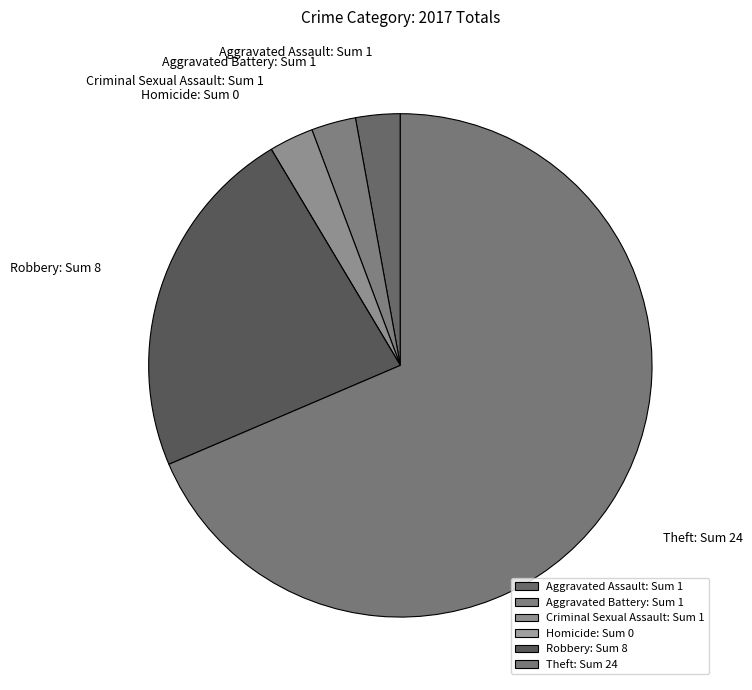

What is the ratio of the value at Theft: Sum 24 to the value at Robbery: Sum 8?

3.0